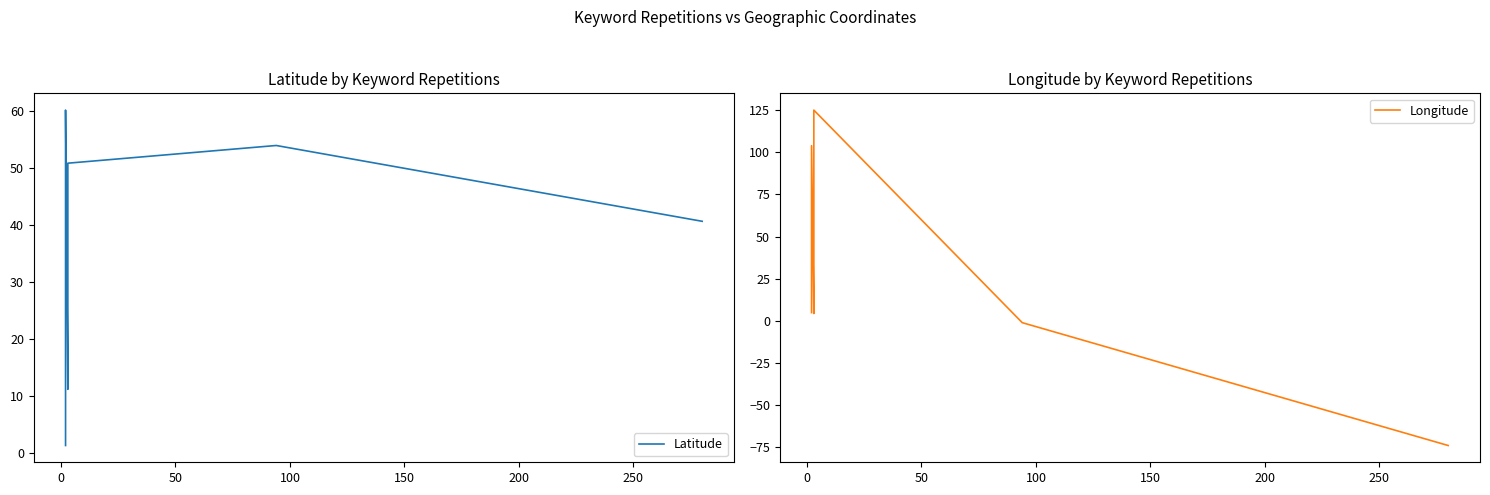

In Longitude, how many points are lower than both neighbors (excluding endpoints)?

1